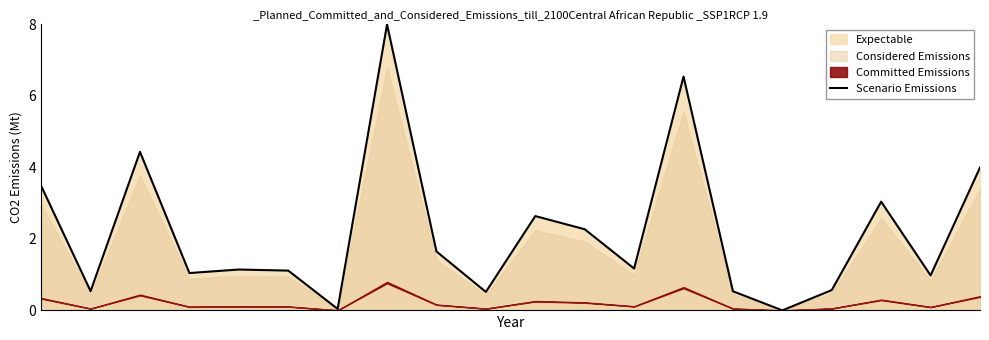

The chart shows a value of 0.2 at 3. True or false?

False